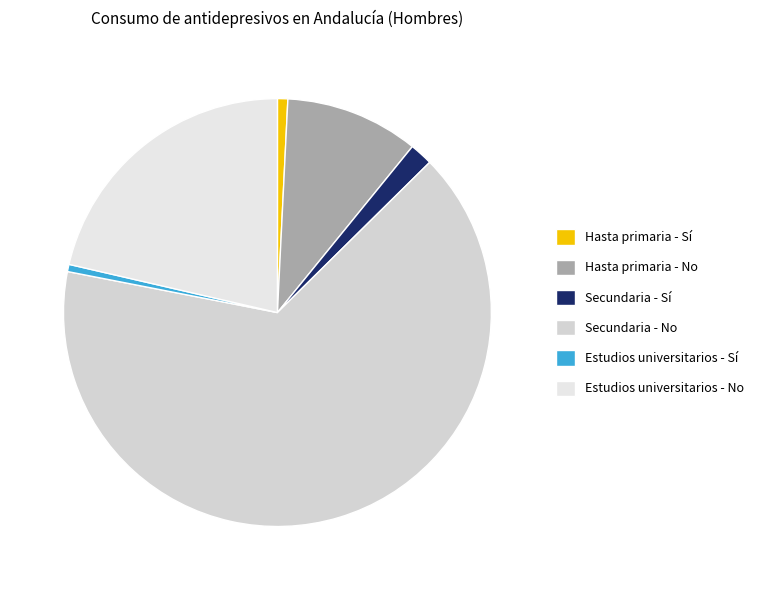

Does Secundaria - No represent more than half of the total?

Yes